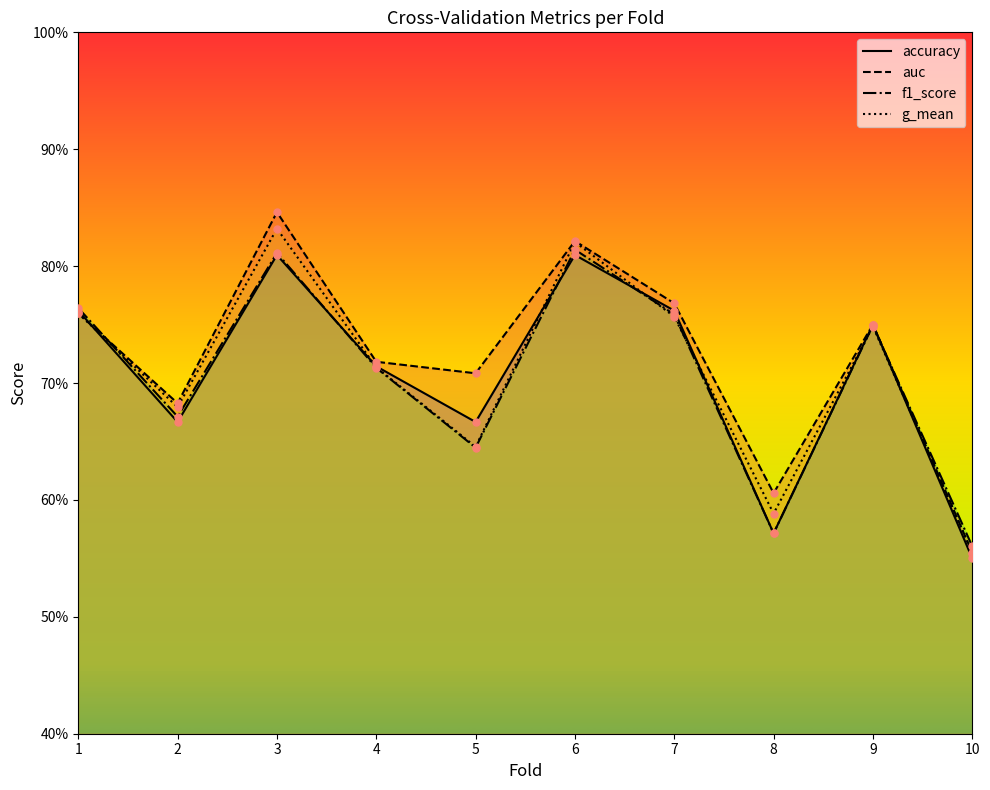

Reading right to left, extract all data points from this chart.

accuracy: 10=0.6	9=0.8	8=0.6	7=0.8	6=0.8	5=0.7	4=0.7	3=0.8	2=0.7	1=0.8
auc: 10=0.6	9=0.8	8=0.6	7=0.8	6=0.8	5=0.7	4=0.7	3=0.8	2=0.7	1=0.8
f1_score: 10=0.6	9=0.7	8=0.6	7=0.8	6=0.8	5=0.6	4=0.7	3=0.8	2=0.7	1=0.8
g_mean: 10=0.6	9=0.7	8=0.6	7=0.8	6=0.8	5=0.6	4=0.7	3=0.8	2=0.7	1=0.8